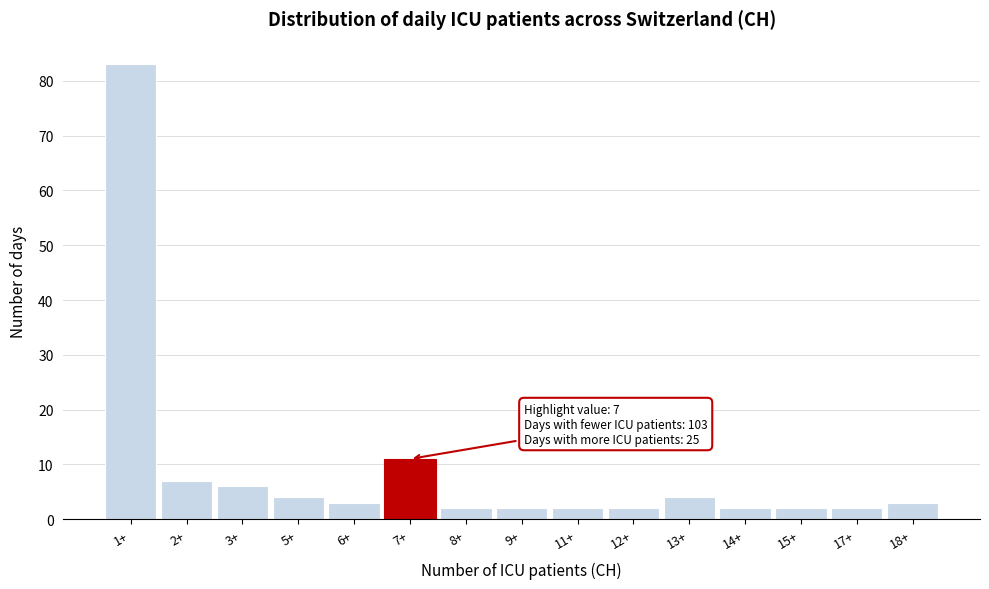

Reading right to left, transcribe all the data shown in this chart.

3	2	2	2	4	2	2	2	2	11	3	4	6	7	83